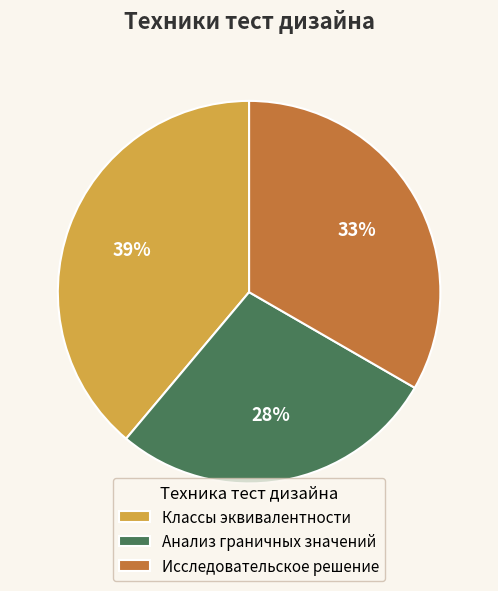

What is the largest slice in the pie chart?

Классы эквивалентности